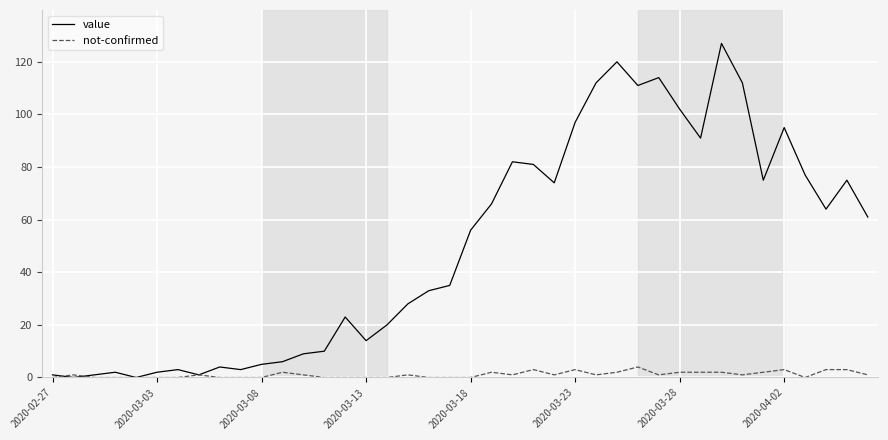

Rank the series by their average value, from lowest to highest.

not-confirmed, value